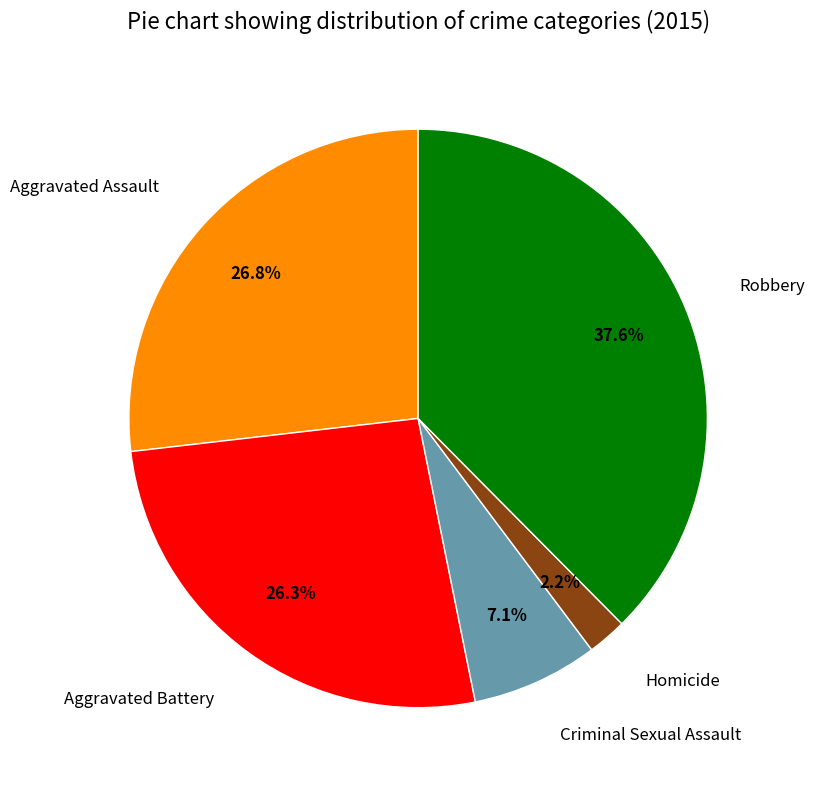

Does Aggravated Battery represent more than half of the total?

No